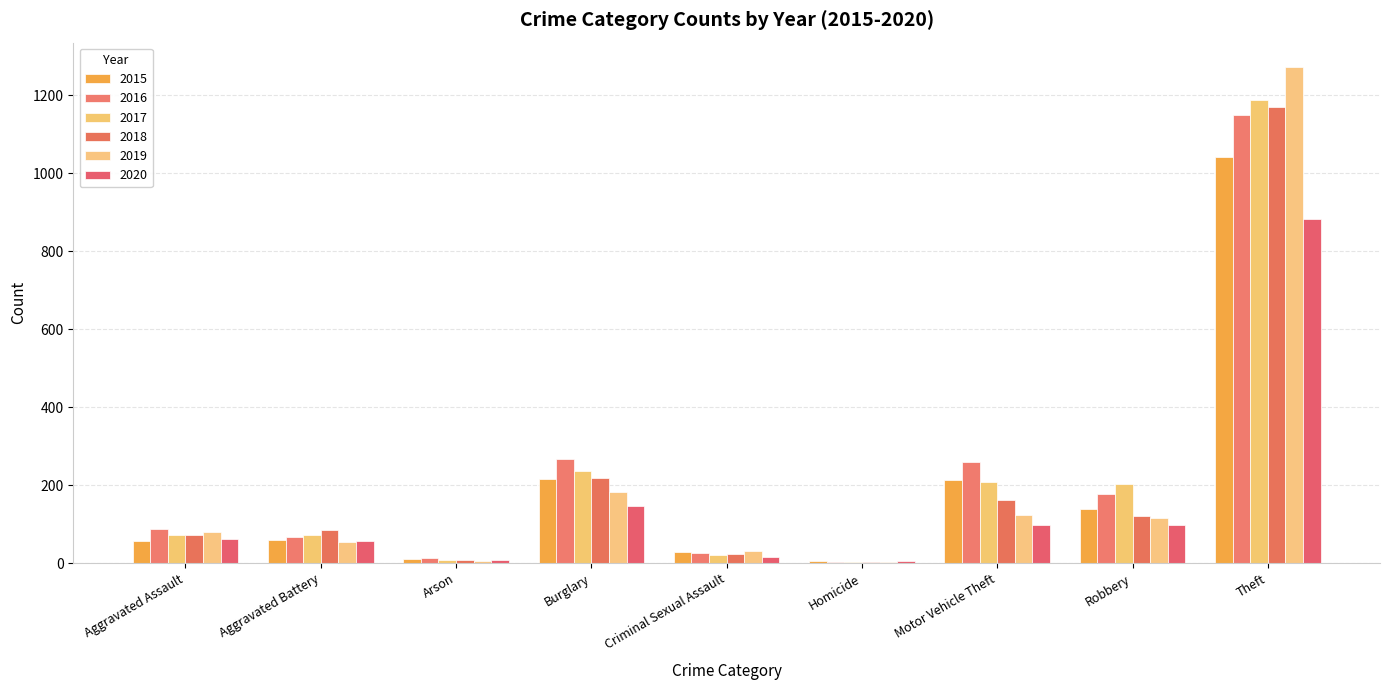

List the labels in order of 2019 value, largest first.

Theft, Burglary, Motor Vehicle Theft, Robbery, Aggravated Assault, Aggravated Battery, Criminal Sexual Assault, Arson, Homicide